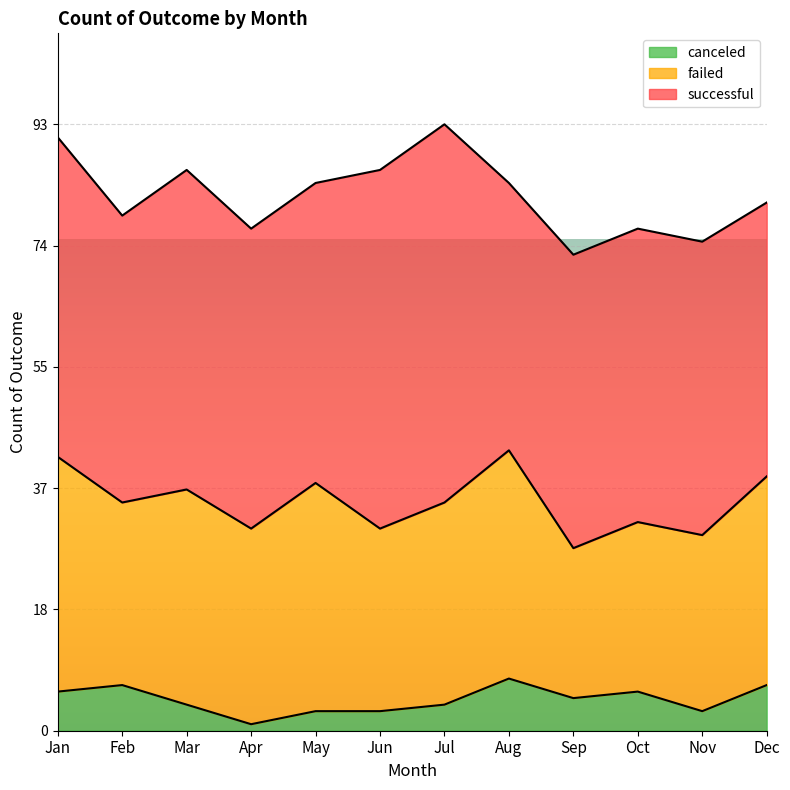

Rank the series by their average value, from highest to lowest.

successful, failed, canceled